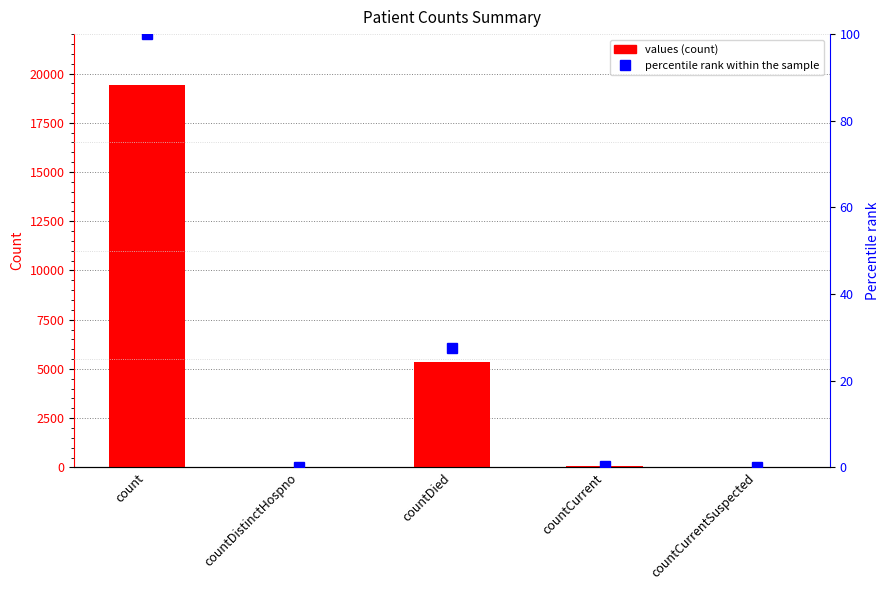

What is the spread (max minus min) of values at countCurrent?

59.7